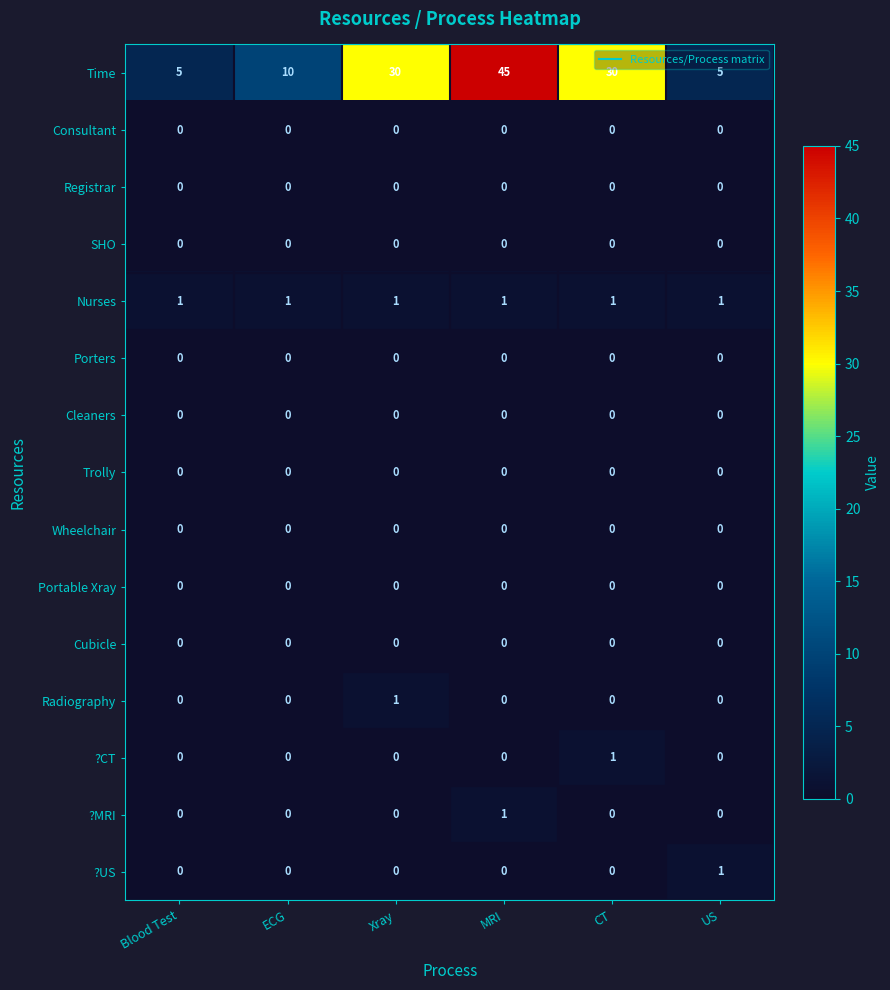

Is the value of SHO at ECG greater than the value of Time at ECG?

No